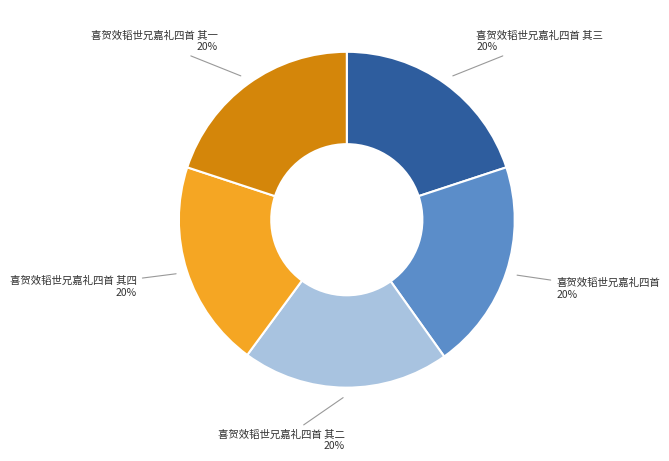

Count the number of slices in the pie.

5